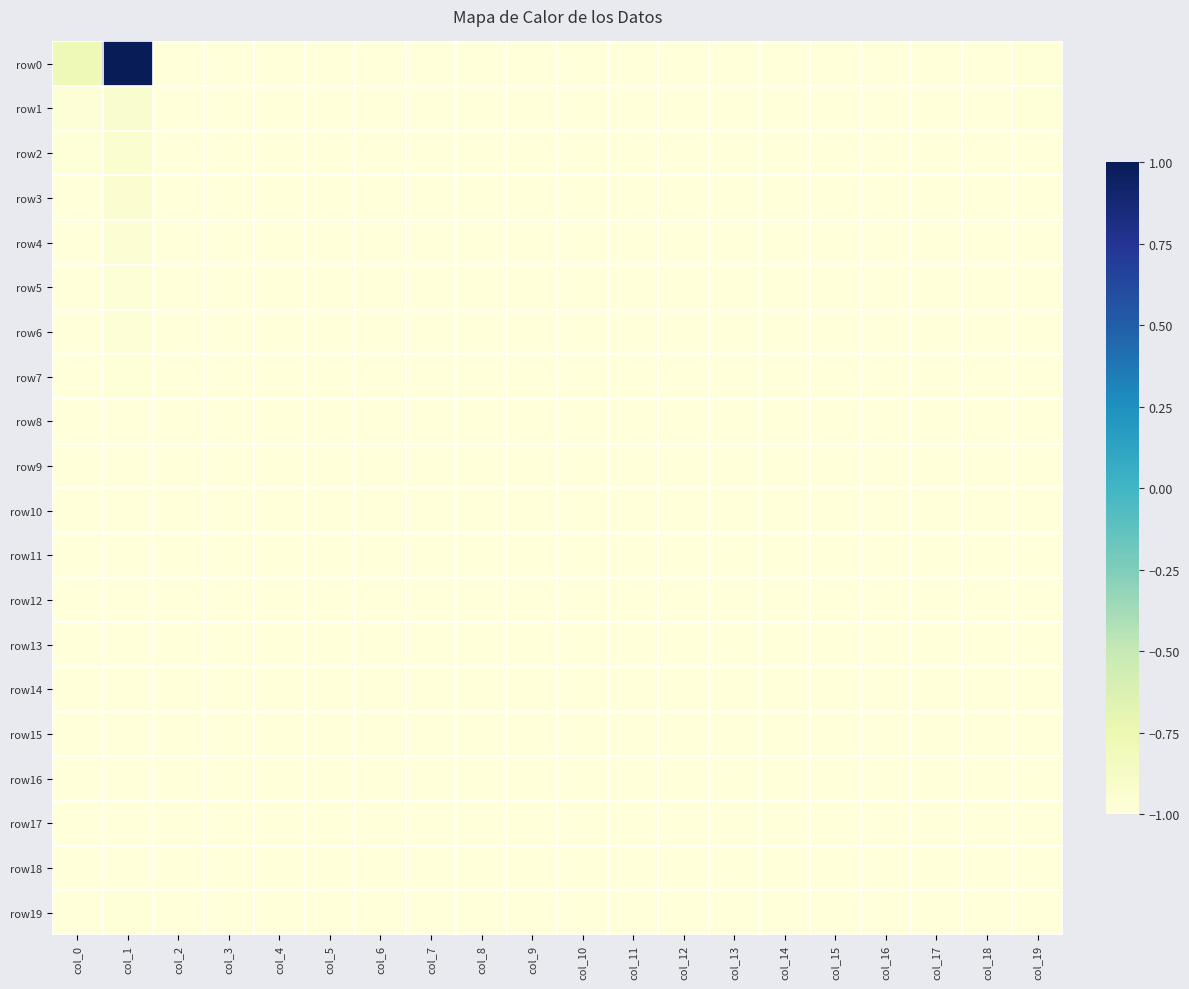

At how many categories does at least one series exceed 0?

1